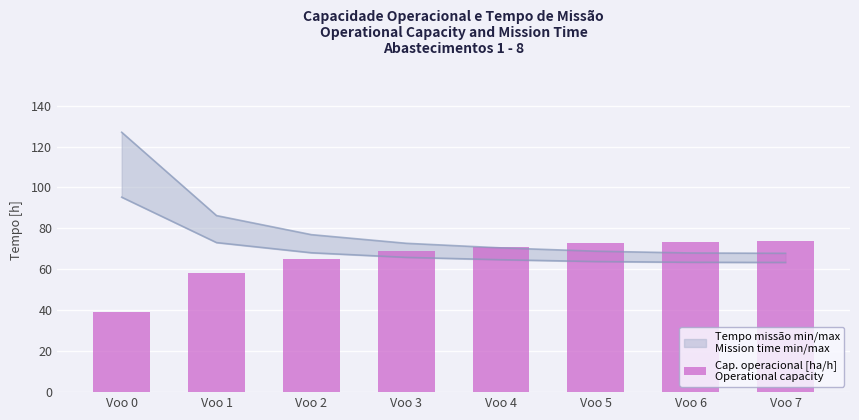

What is the value of the 1st bar from the left?

39.4